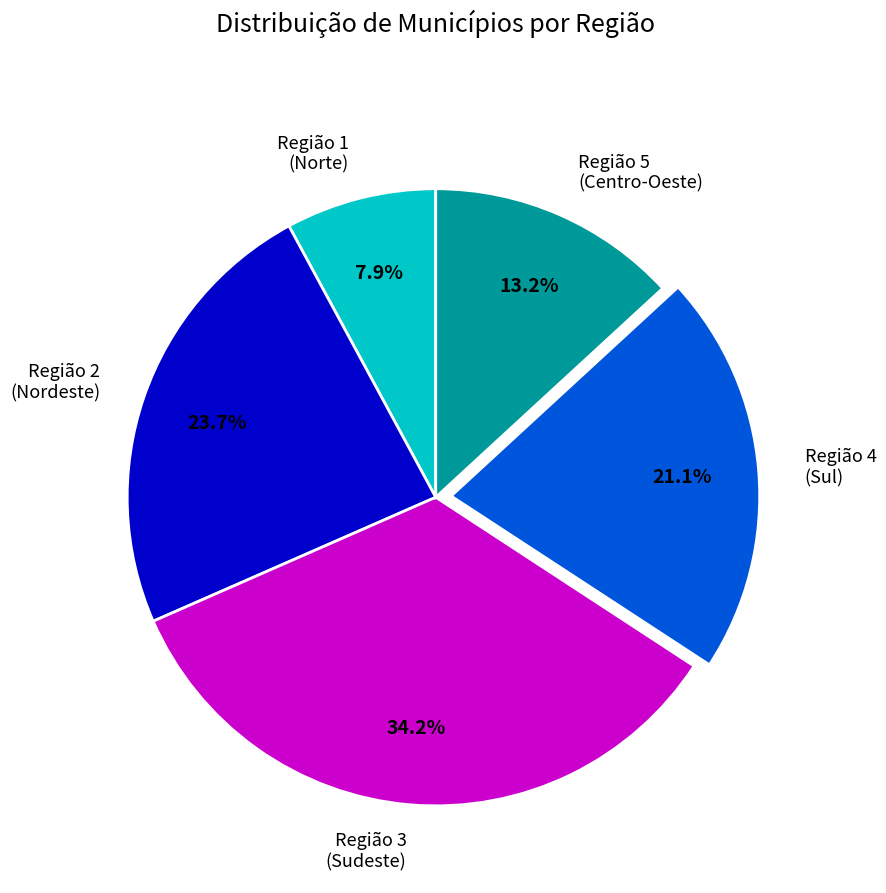

Count the number of slices in the pie.

5